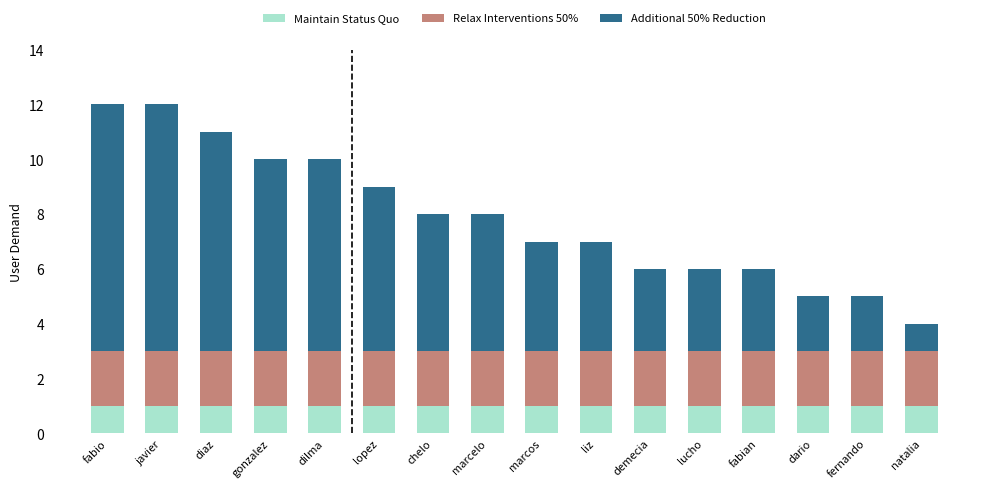

What is the total value across all series at liz?

7